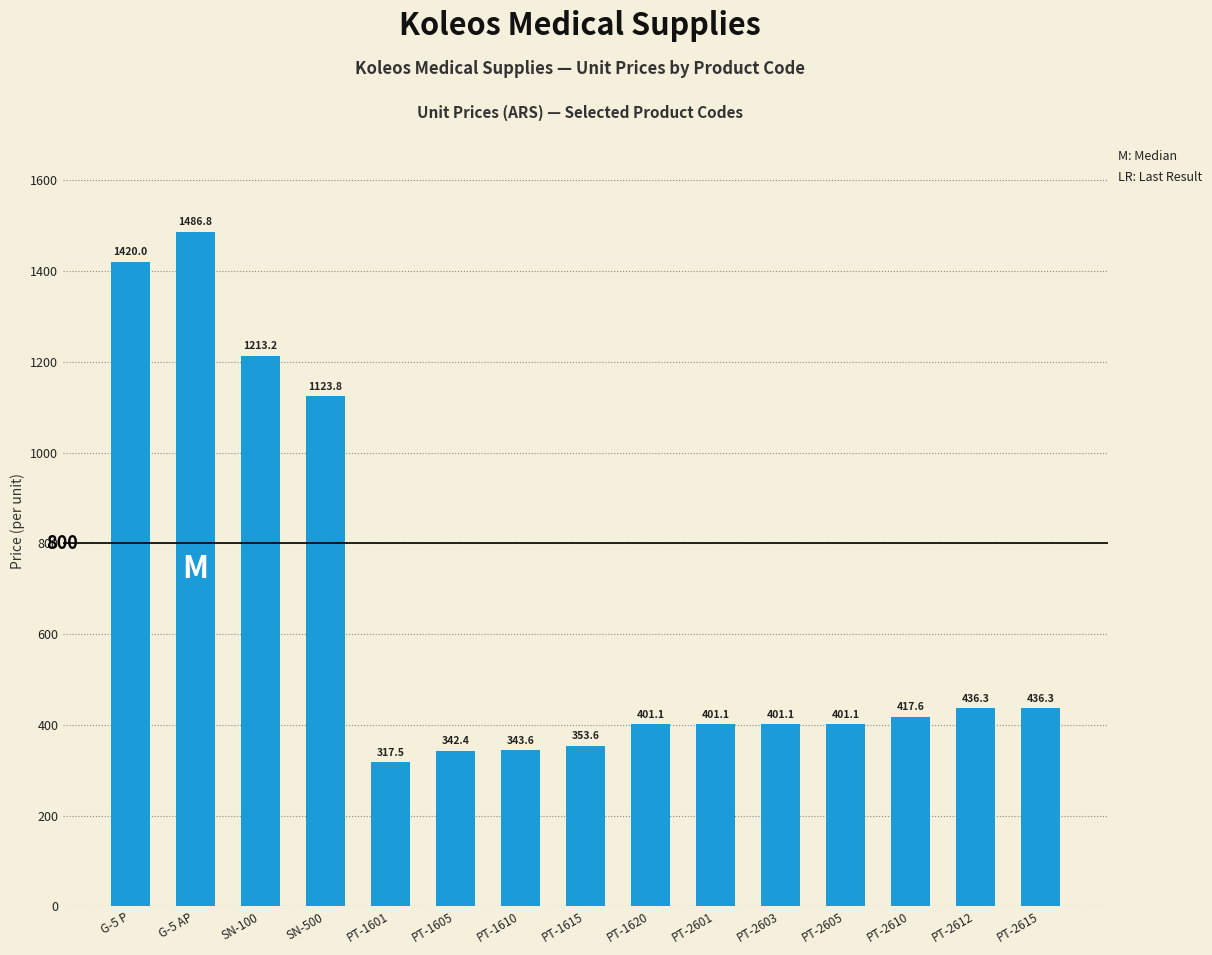

True or false: the data shows 577.3 at PT-2615.

False